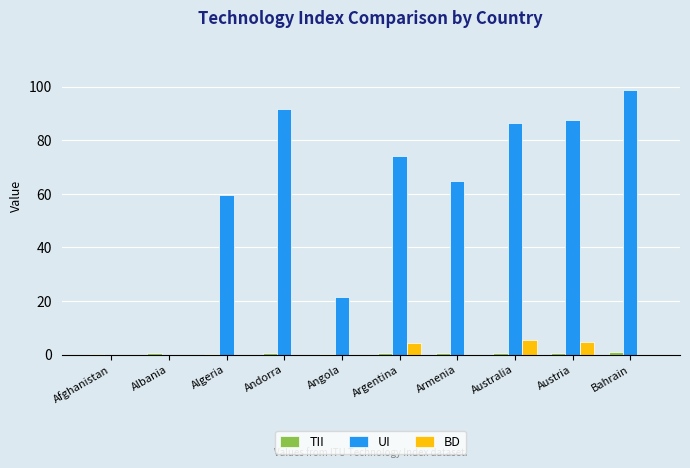

Which label corresponds to the largest value in the chart?

Bahrain